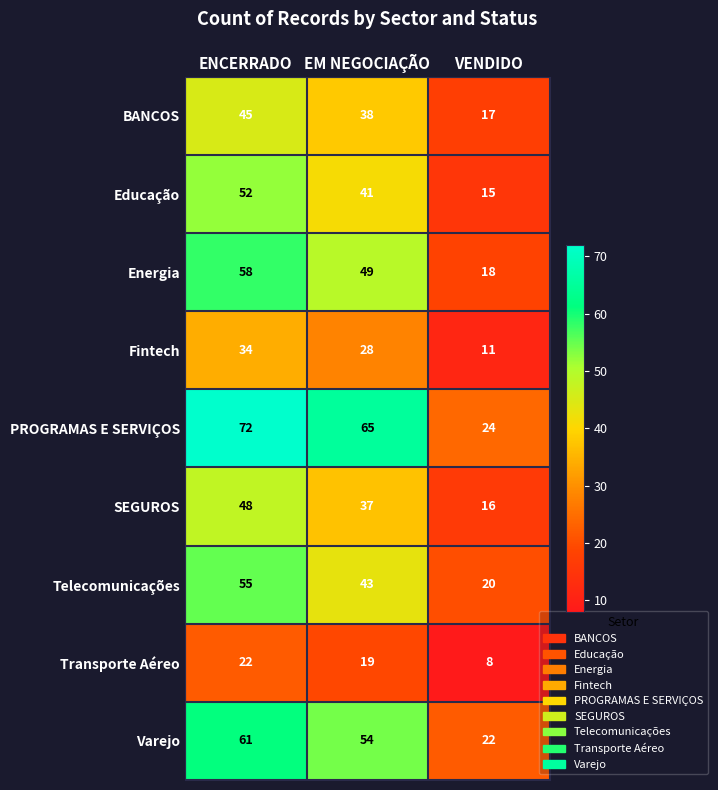

Where does the Varejo series first go above 54?

ENCERRADO